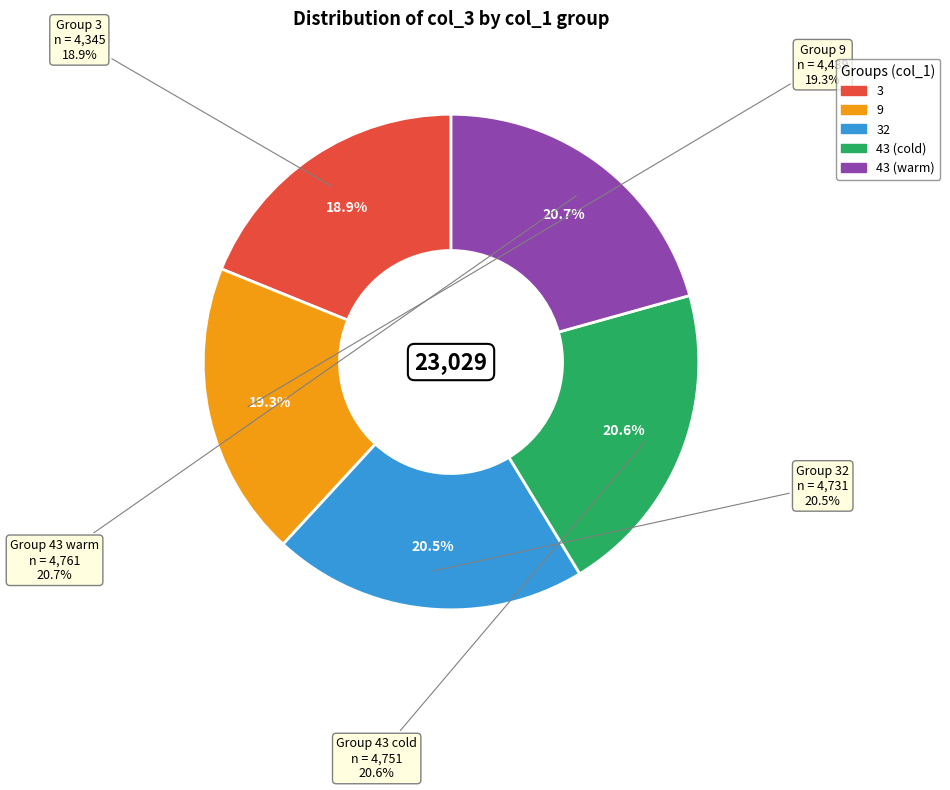

Does 3 represent more than half of the total?

No